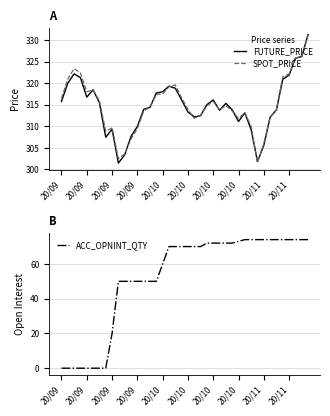

True or false: FUTURE_PRICE and ACC_OPNINT_QTY cross at least once.

False